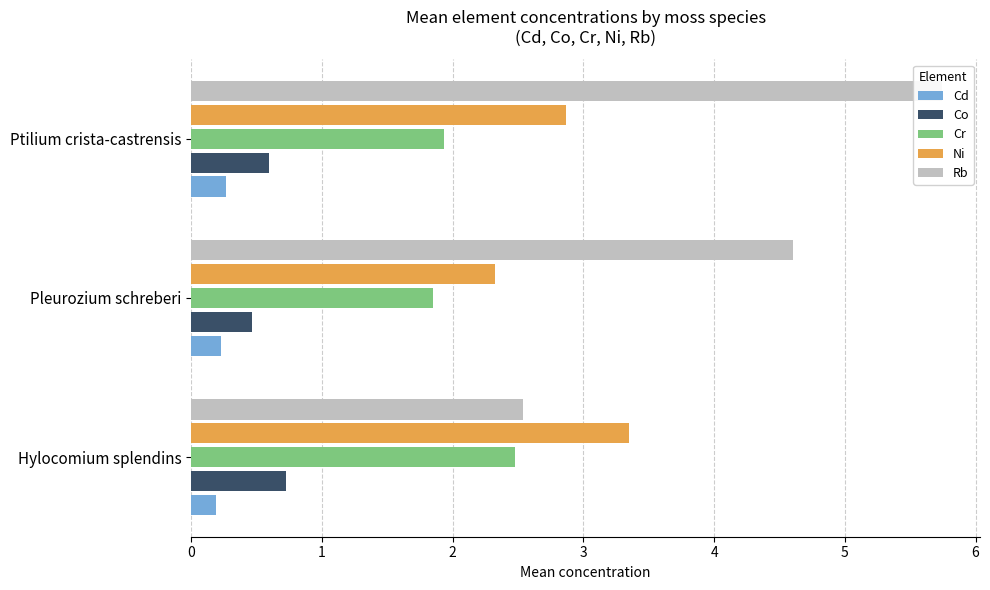

What is the difference between the maximum and minimum values in the Ni series?

1.0